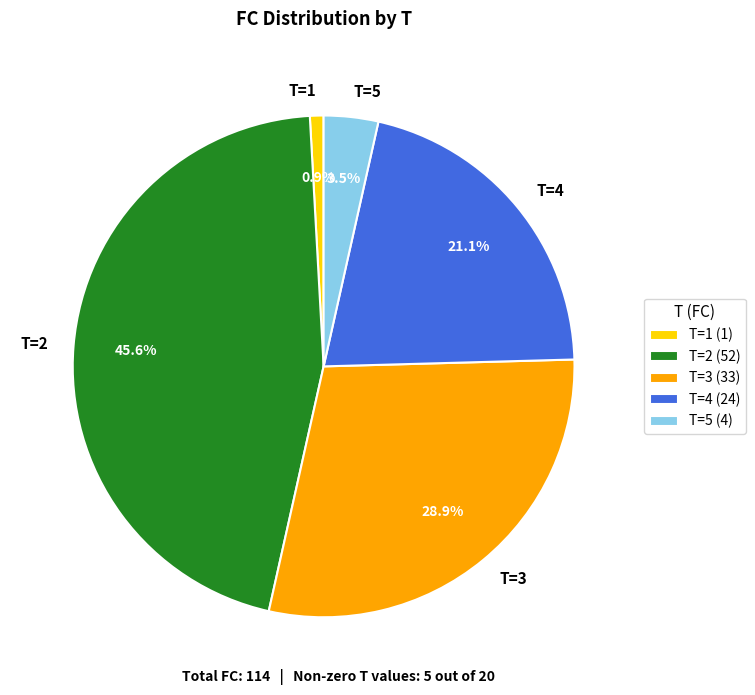

Do T=1 and T=3 together represent more than half of the pie?

No